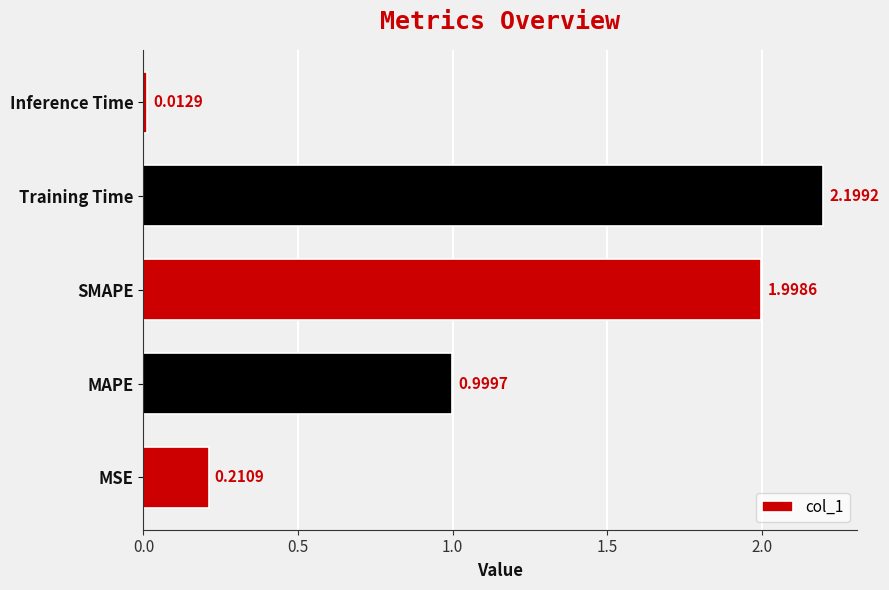

What is the greatest value displayed?

2.2